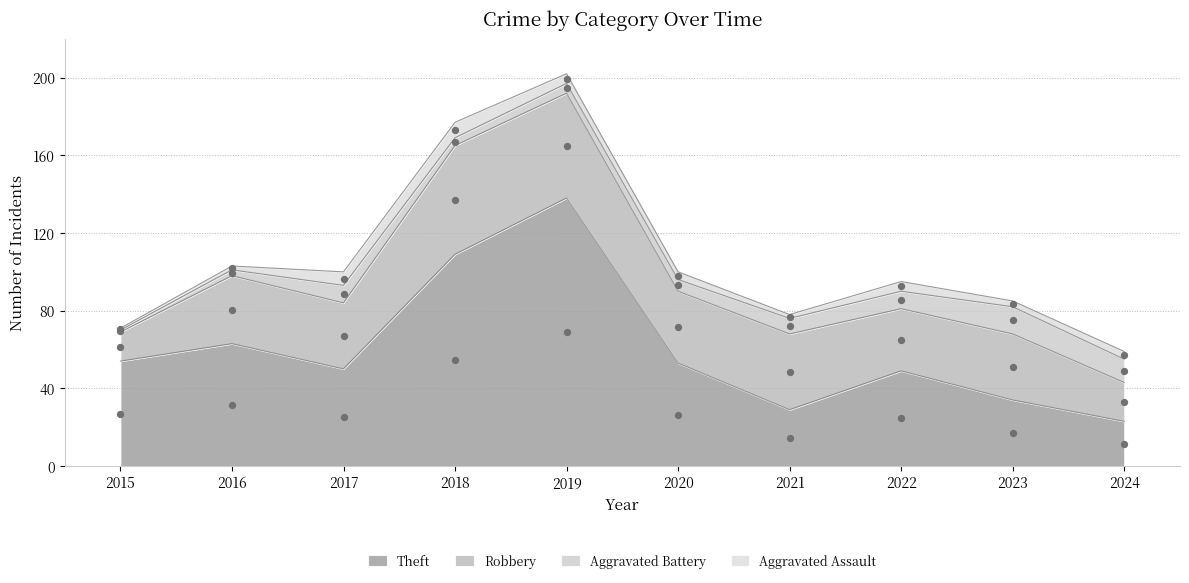

Which series has the widest spread of Y values?

Theft